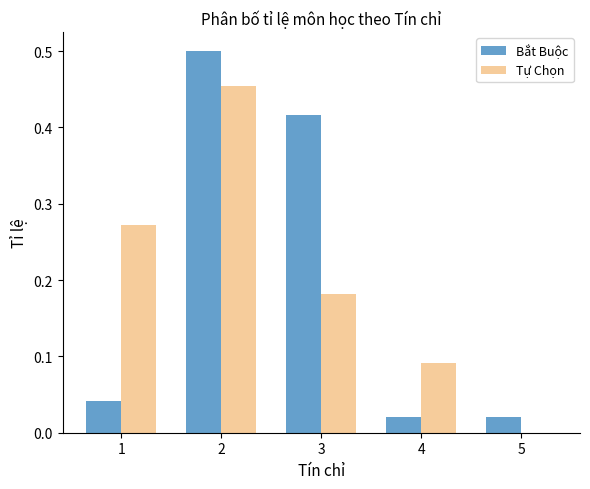

Count the number of categories in the chart.

5